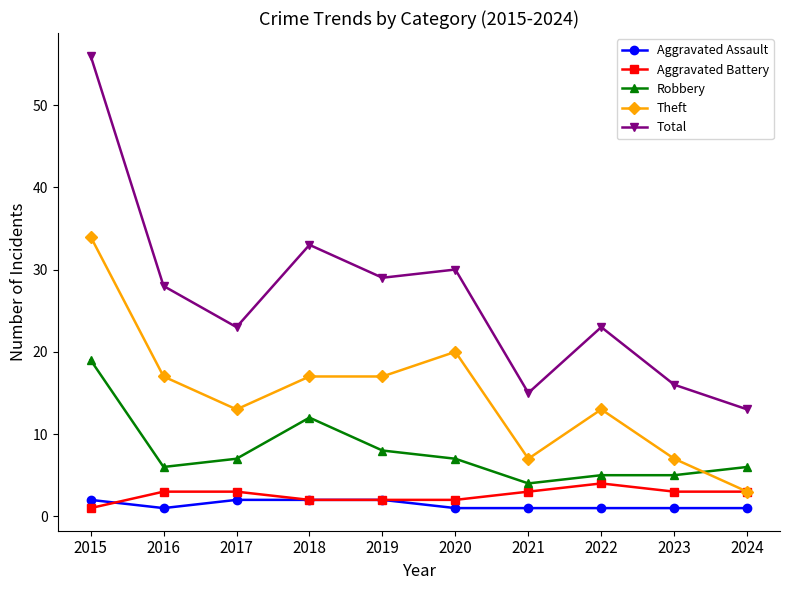

True or false: Robbery has more than 0 interior local peaks.

True